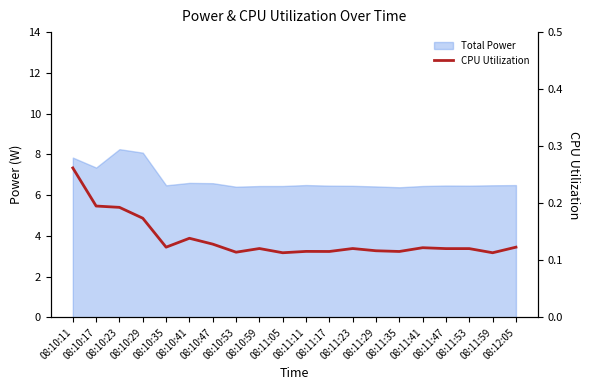

What is the minimum value shown in the chart?

0.1